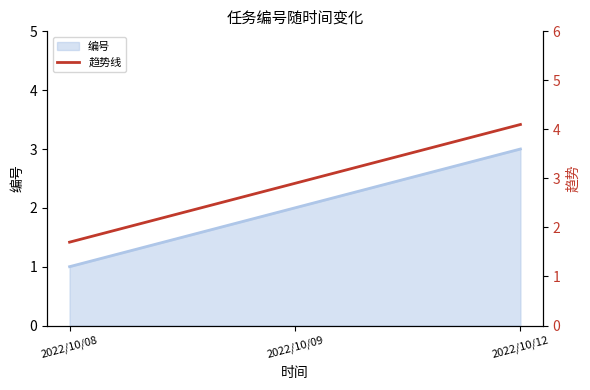

Between 2022/10/12 and 2022/10/08, which is larger?

2022/10/12